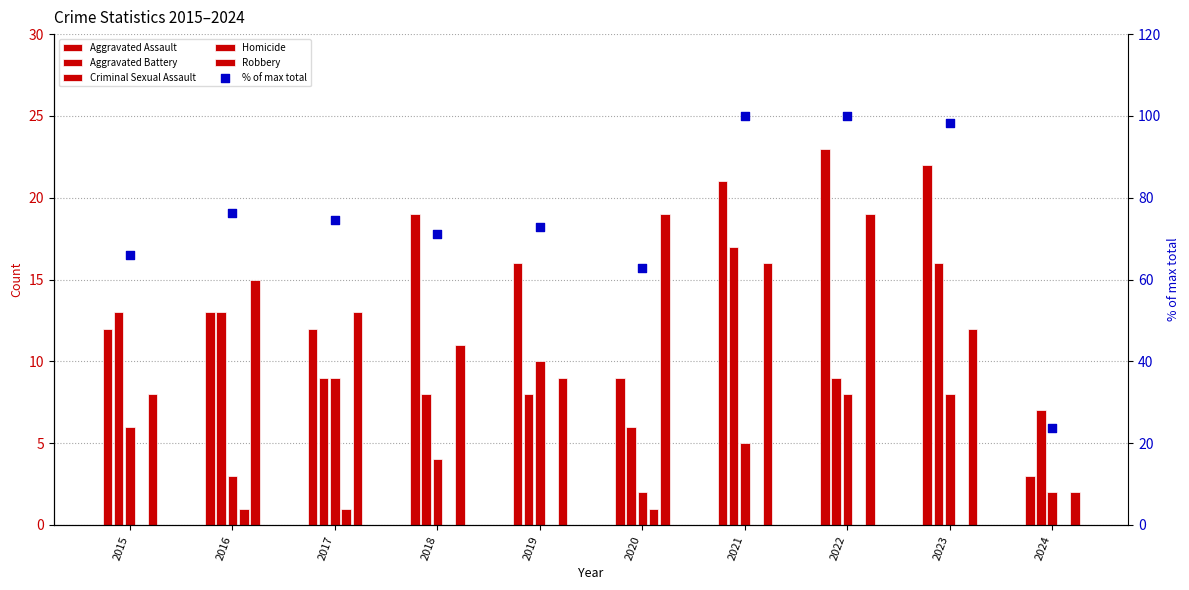

Which series contains the highest Y value?

% of max total